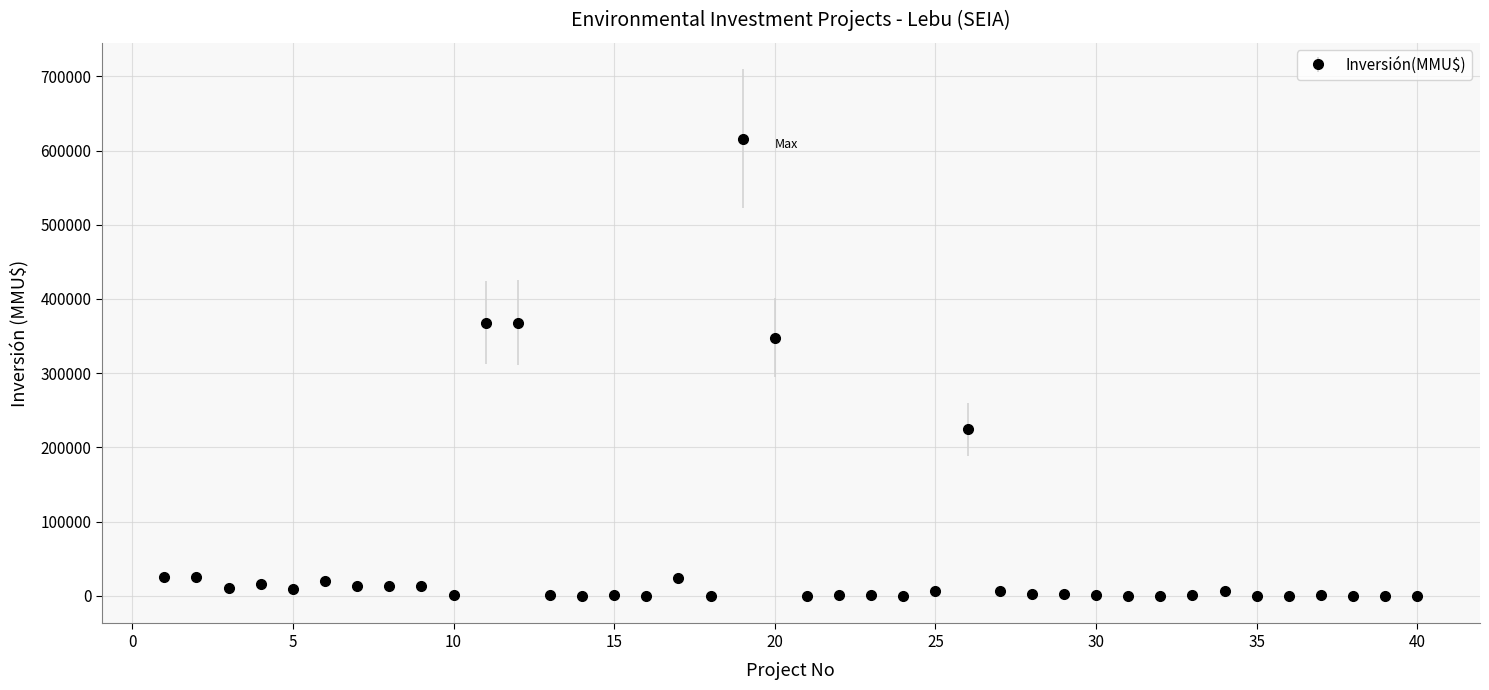

What is the greatest value displayed?

616000